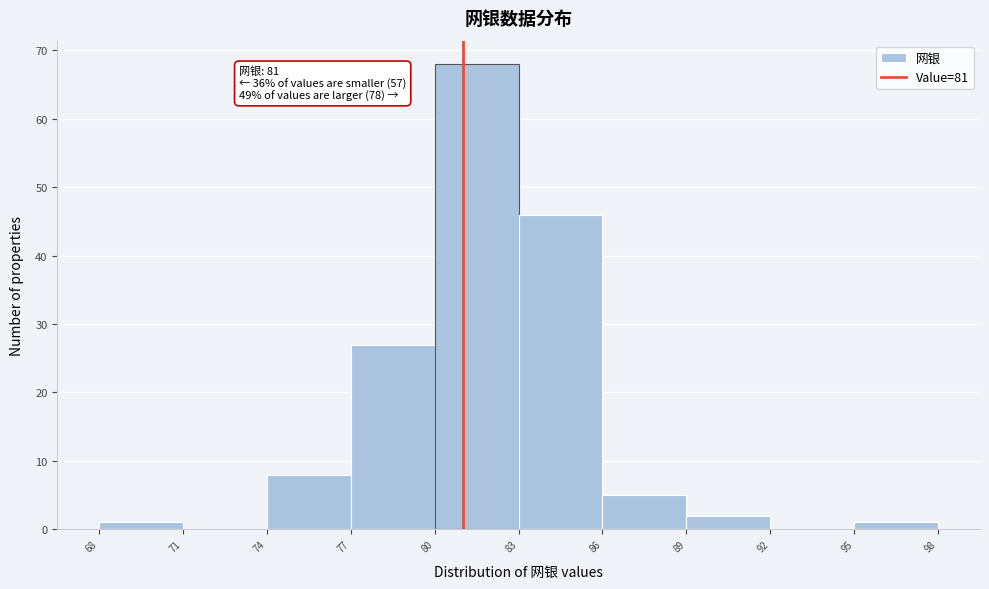

Which range on the x-axis has the tallest bar?

80 to 83